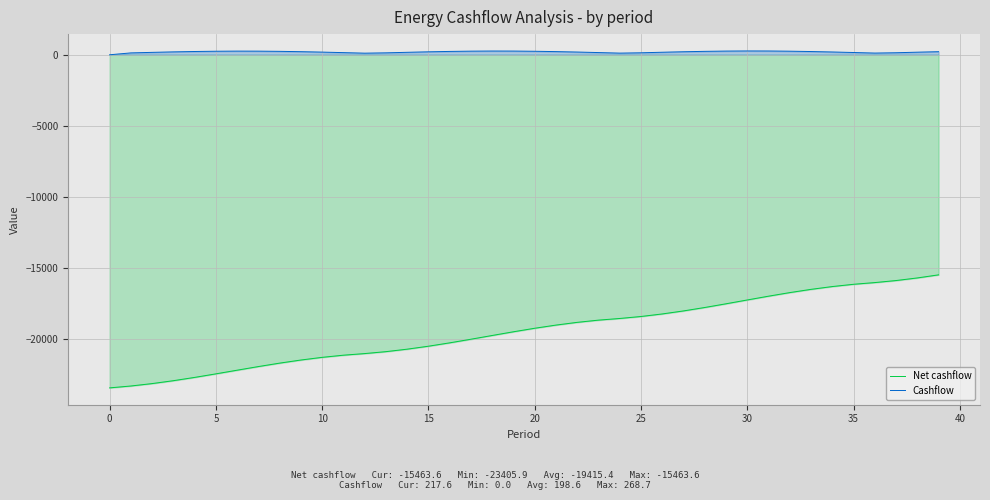

What is the spread (max minus min) of values at 35?

16286.1